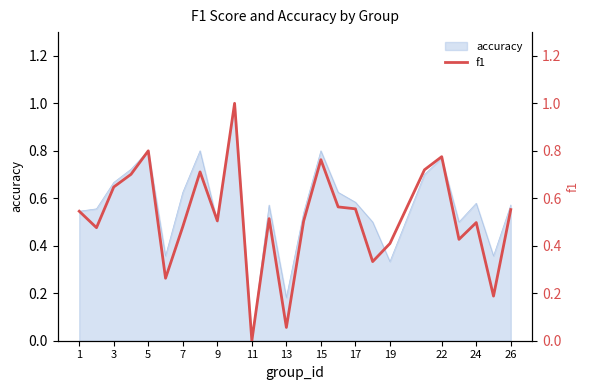

True or false: accuracy has a value of 0.2 at 9.

False